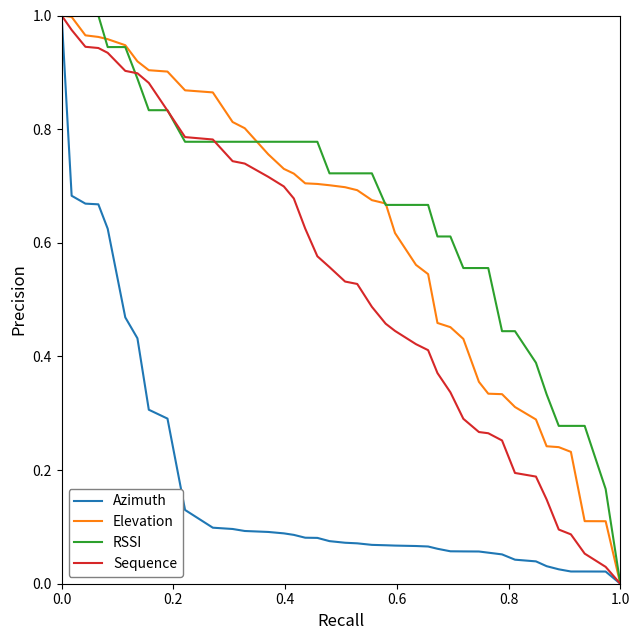

Count the number of categories in the chart.

40